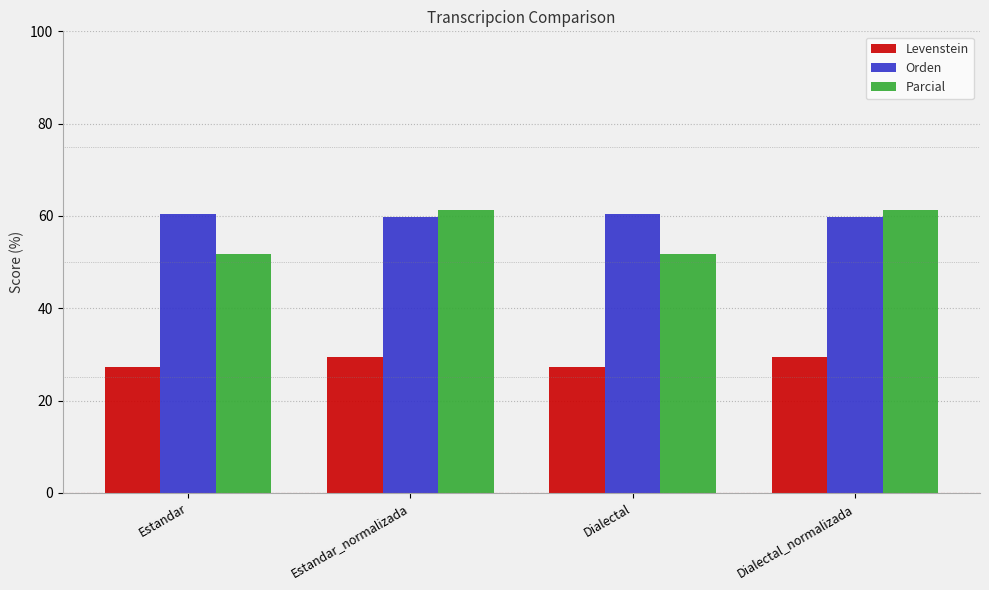

What is the minimum value shown in the chart?

27.3